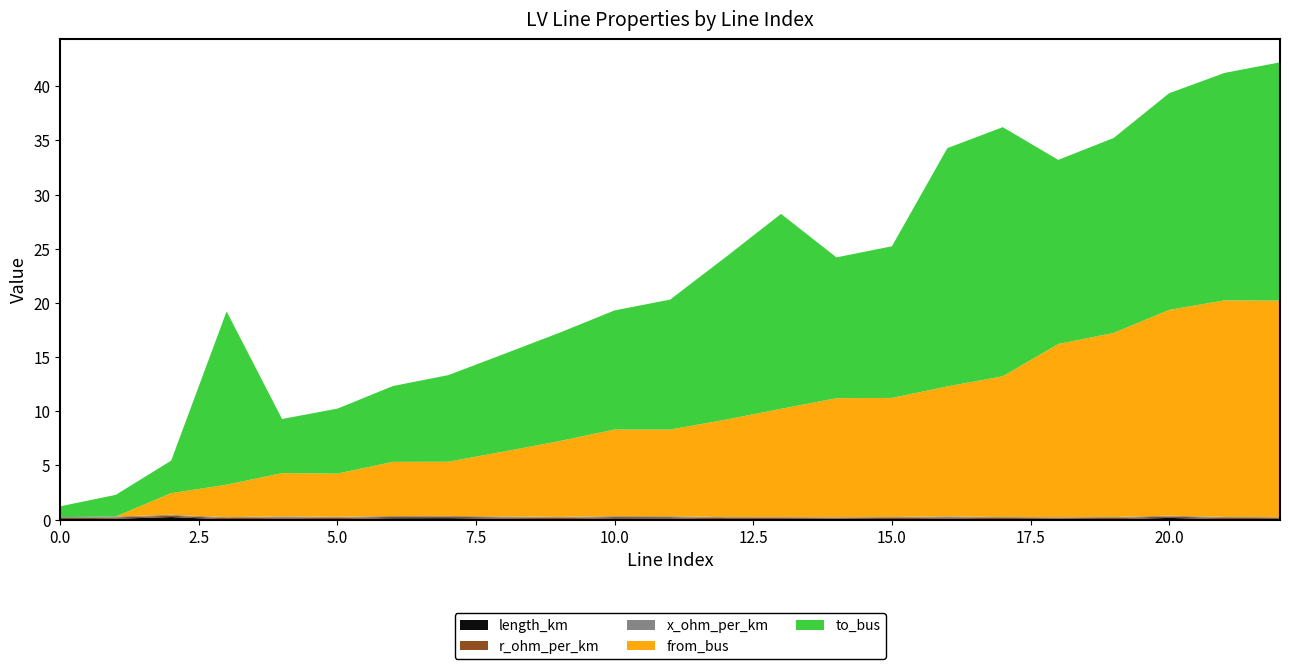

Reading right to left, extract all data points from this chart.

length_km: 22=0.0	21=0.0	20=0.2	19=0.0	18=0.0	17=0.0	16=0.1	15=0.0	14=0.0	13=0.0	12=0.0	11=0.1	10=0.1	9=0.0	8=0.1	7=0.1	6=0.1	5=0.0	4=0.1	3=0.0	2=0.2	1=0.1	0=0.0
r_ohm_per_km: 22=0.1	21=0.1	20=0.1	19=0.1	18=0.1	17=0.1	16=0.1	15=0.1	14=0.1	13=0.1	12=0.1	11=0.1	10=0.1	9=0.1	8=0.1	7=0.1	6=0.1	5=0.1	4=0.1	3=0.1	2=0.1	1=0.1	0=0.1
x_ohm_per_km: 22=0.1	21=0.1	20=0.1	19=0.1	18=0.1	17=0.1	16=0.1	15=0.1	14=0.1	13=0.1	12=0.1	11=0.1	10=0.1	9=0.1	8=0.1	7=0.1	6=0.1	5=0.1	4=0.1	3=0.1	2=0.1	1=0.1	0=0.1
from_bus: 22=20.0	21=20.0	20=19.0	19=17.0	18=16.0	17=13.0	16=12.0	15=11.0	14=11.0	13=10.0	12=9.0	11=8.0	10=8.0	9=7.0	8=6.0	7=5.0	6=5.0	5=4.0	4=4.0	3=3.0	2=2.0	1=0.0	0=0.0
to_bus: 22=22.0	21=21.0	20=20.0	19=18.0	18=17.0	17=23.0	16=22.0	15=14.0	14=13.0	13=18.0	12=15.0	11=12.0	10=11.0	9=10.0	8=9.0	7=8.0	6=7.0	5=6.0	4=5.0	3=16.0	2=3.0	1=2.0	0=1.0